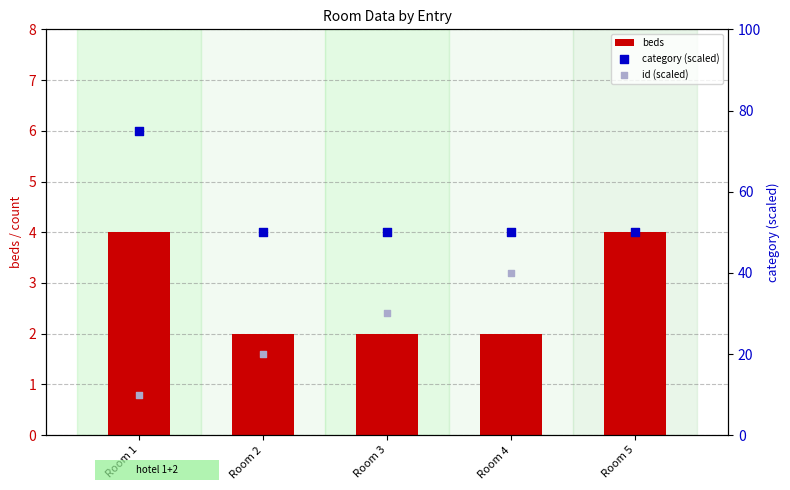

Is the value of category (scaled) at Room 1 greater than the value of id (scaled) at Room 1?

Yes